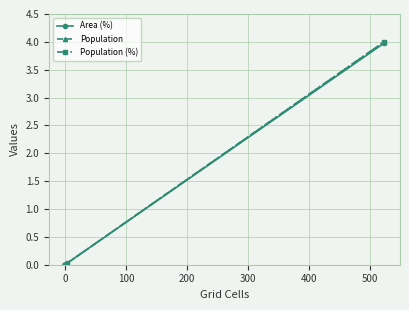

What is the difference between the maximum and minimum values in the Population series?

4.0